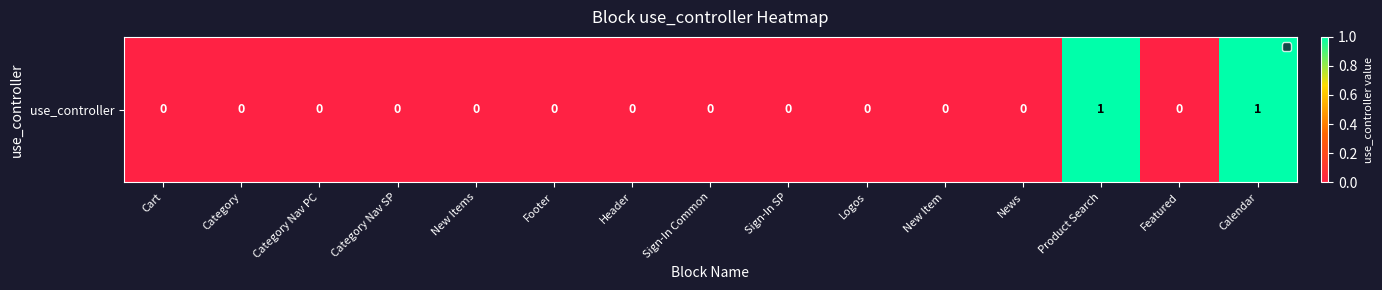

Rank the categories by value from lowest to highest.

Cart, Category, Category Nav PC, Category Nav SP, New Items, Footer, Header, Sign-In Common, Sign-In SP, Logos, New Item, News, Featured, Product Search, Calendar